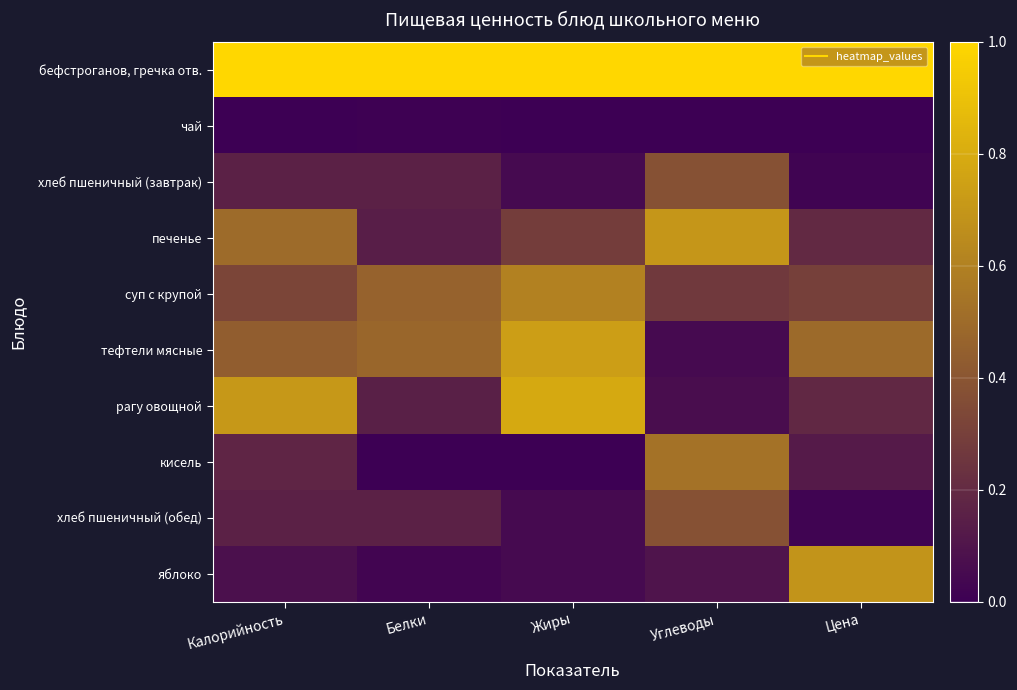

Rank the series by their maximum value, from highest to lowest.

бефстроганов, гречка отв., рагу овощной, тефтели мясные, печенье, яблоко, суп с крупой, кисель, хлеб пшеничный (завтрак), хлеб пшеничный (обед), чай